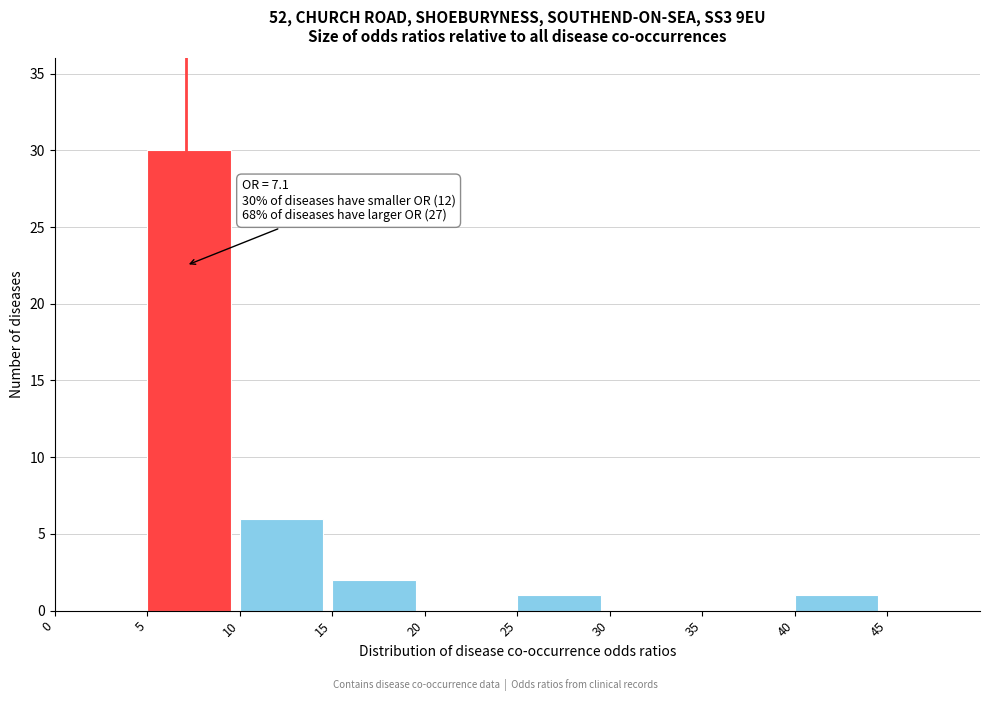

Which range on the x-axis has the tallest bar?

5 to 10